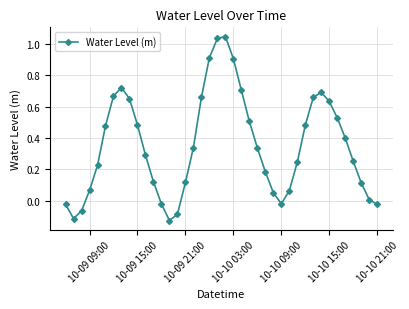

What is the difference between the second highest and second lowest values?

1.2